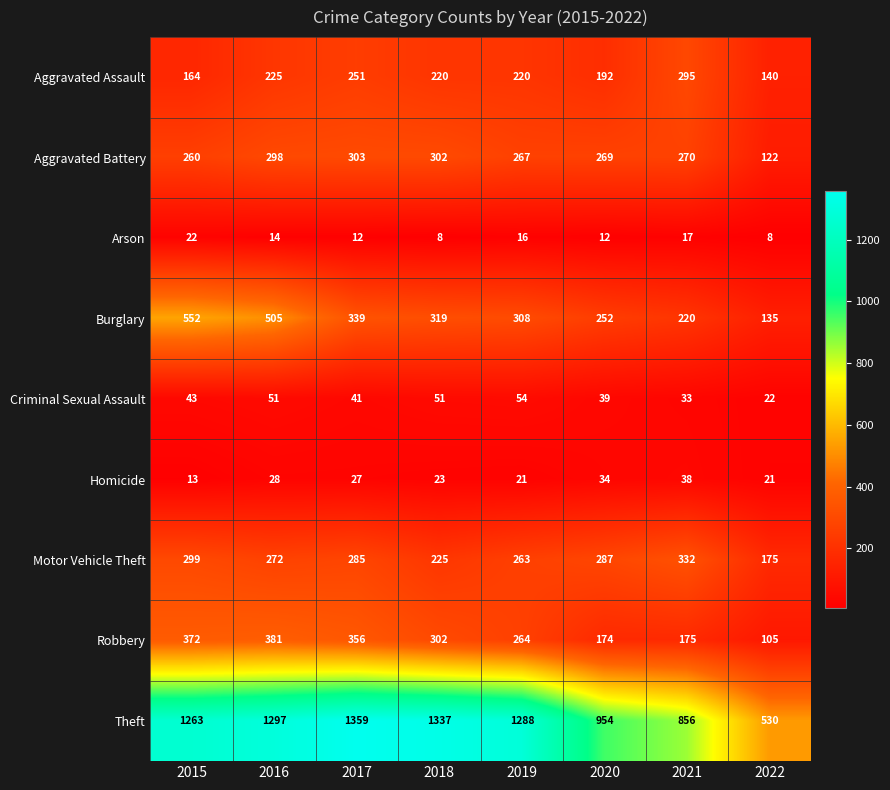

What is the sum of all Homicide values?

205